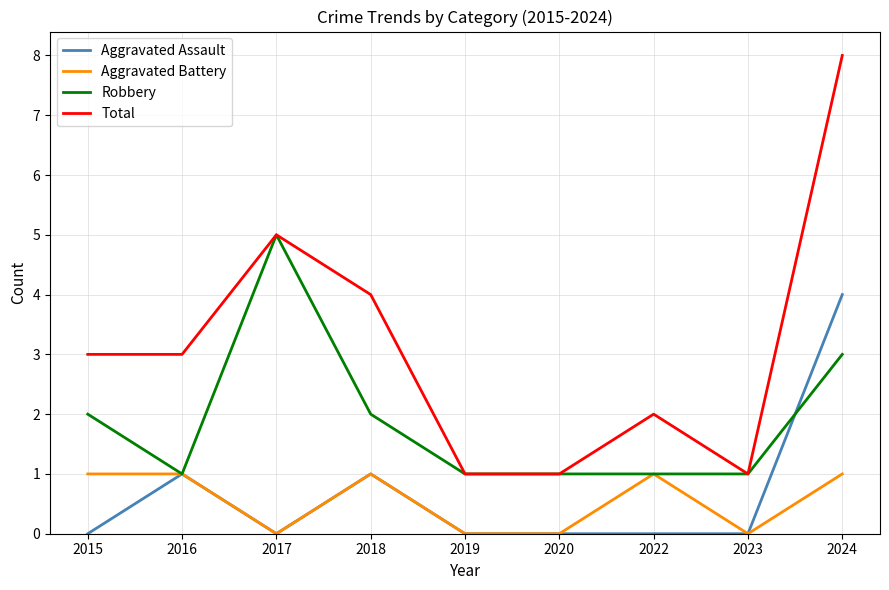

List the series in order of their peak value, highest first.

Total, Robbery, Aggravated Assault, Aggravated Battery